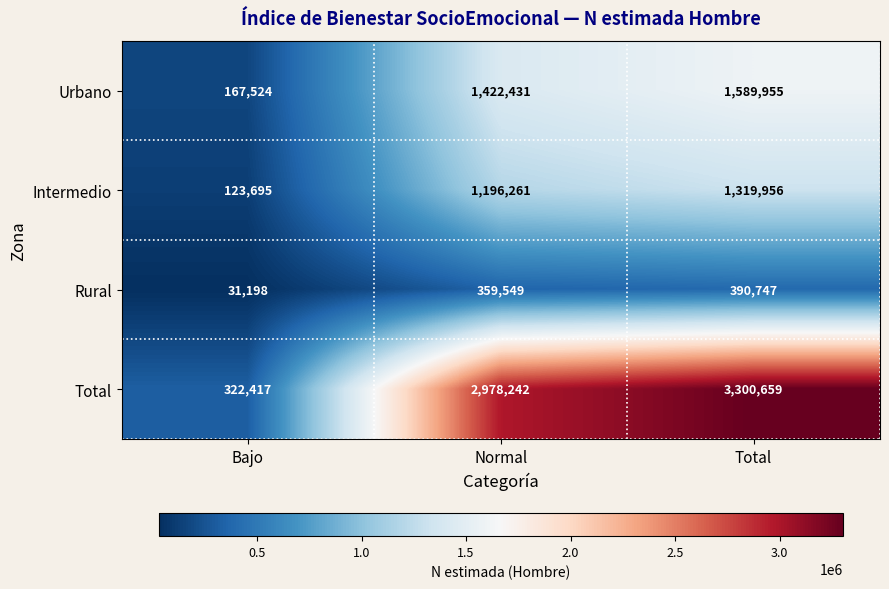

Reading left to right, what are all the values shown in this chart?

Urbano: Bajo=167524	Normal=1422431	Total=1589955
Intermedio: Bajo=123695	Normal=1196261	Total=1319956
Rural: Bajo=31198	Normal=359549	Total=390747
Total: Bajo=322417	Normal=2978242	Total=3300659